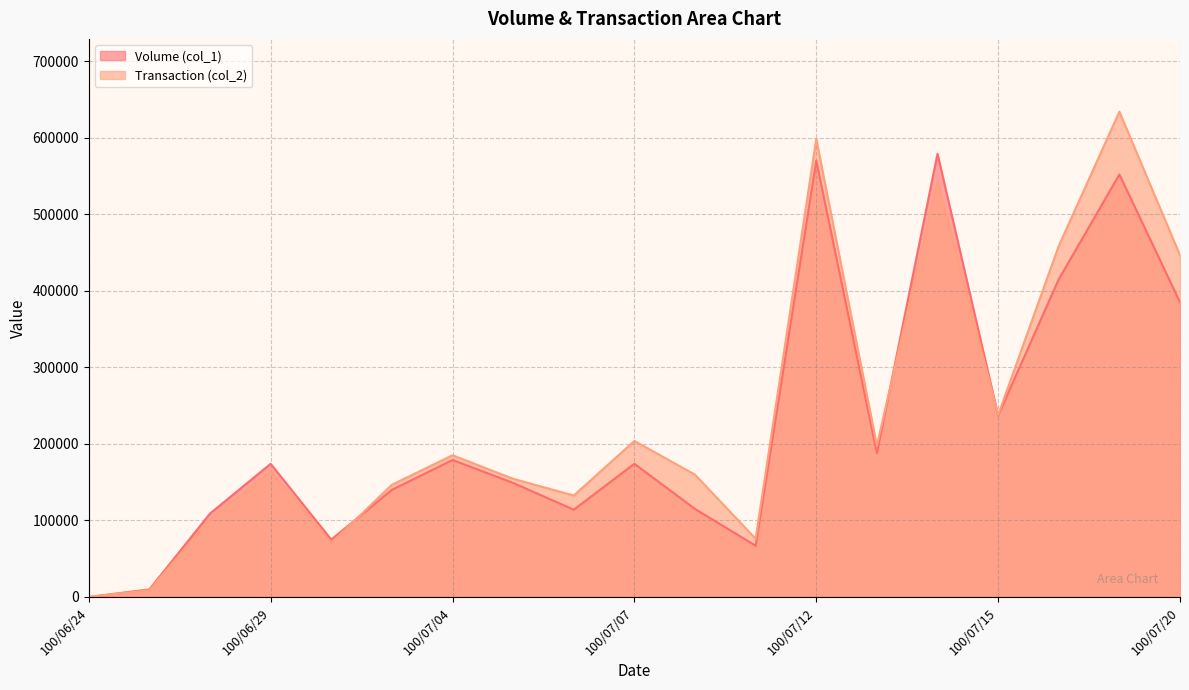

What position from the left is 100/07/11?

12